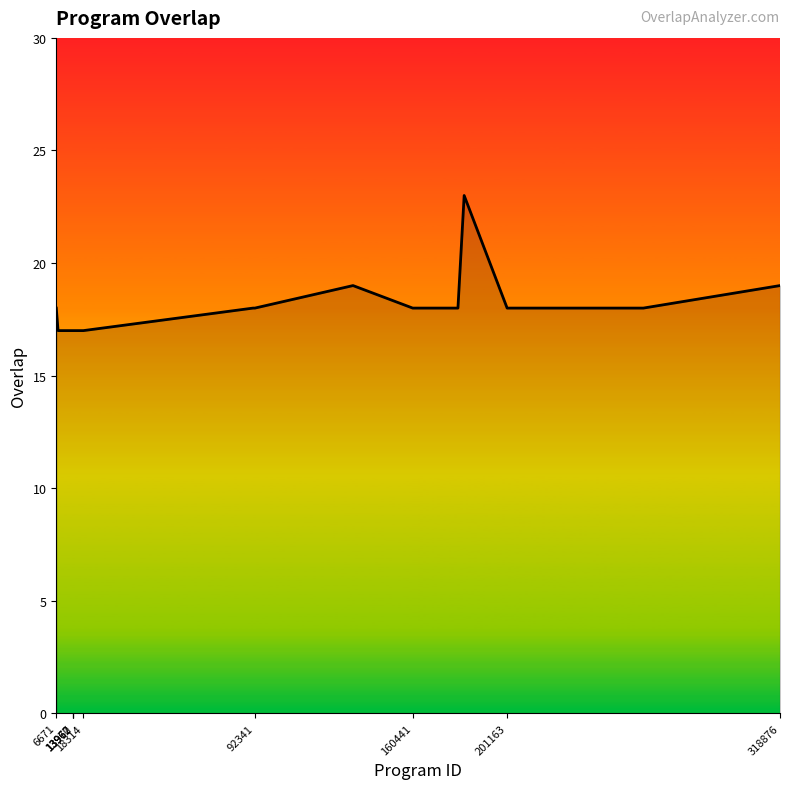

What is the maximum value shown in the chart?

23